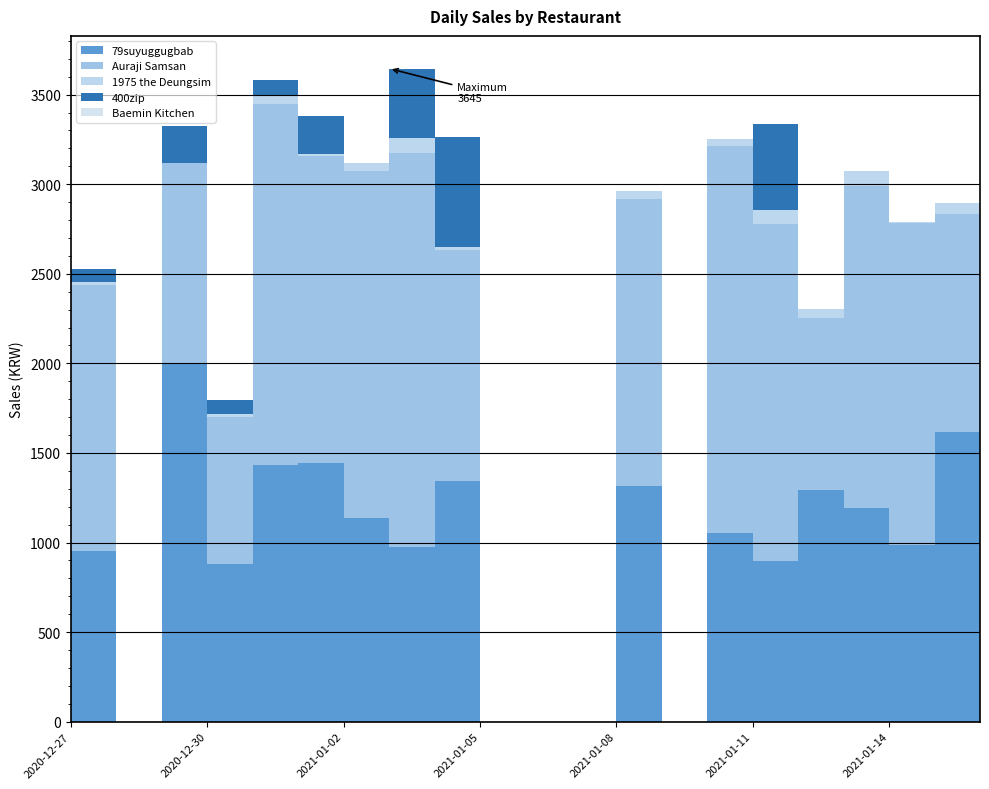

Reading left to right, extract all data points from this chart.

79suyuggugbab: 952.7	0.0	2000.7	878.8	1435.5	1443.1	1138.9	977.4	1344.0	0.0	0.0	0.0	1316.4	0.0	1053.5	897.9	1294.4	1194.1	988.7	1614.8	1669.2
Auraji Samsan: 1485.6	0.0	1119.8	824.5	2009.7	1713.7	1936.4	2194.3	1289.3	0.0	0.0	0.0	1600.2	0.0	2159.2	1879.2	961.1	1798.1	1793.5	1217.0	1493.4
1975 the Deungsim: 14.2	0.0	0.0	13.9	46.5	13.5	41.2	85.2	13.4	0.0	0.0	0.0	46.9	0.0	40.4	77.2	47.8	82.1	7.8	63.4	63.6
400zip: 76.3	0.0	204.2	79.1	91.5	208.2	0.0	388.5	619.0	0.0	0.0	0.0	0.0	0.0	0.0	484.4	0.0	0.0	0.0	0.0	0.0
Baemin Kitchen: 0.0	0.0	0.0	0.0	0.0	0.0	0.0	0.0	0.0	0.0	0.0	0.0	0.0	0.0	0.0	0.0	0.0	0.0	0.0	0.0	0.0